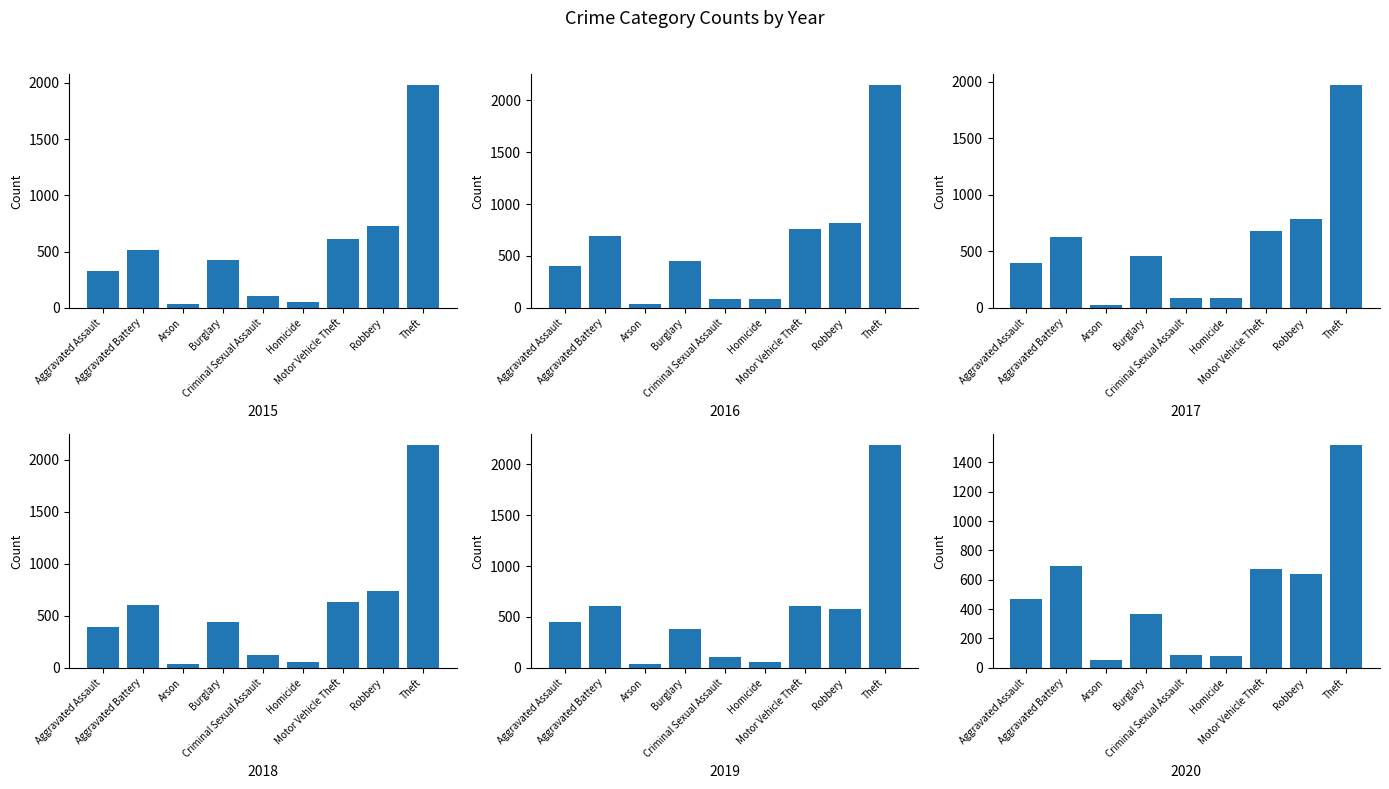

Is it true that 2020 equals 1053 at Motor Vehicle Theft?

False